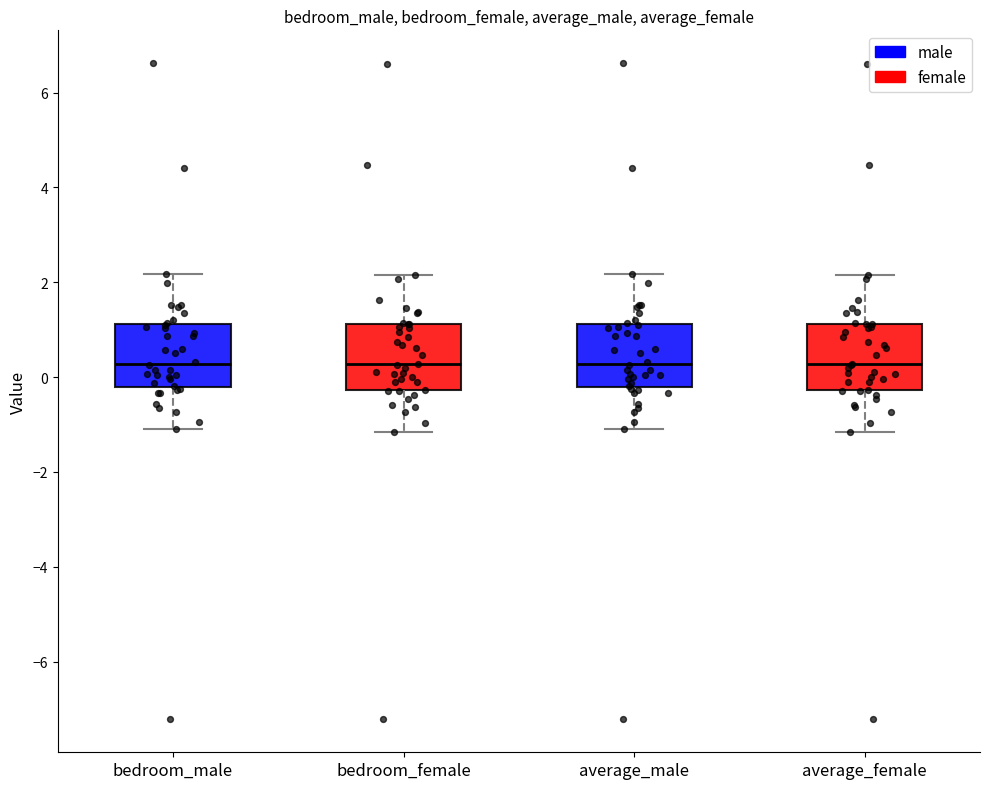

Reading left to right, read every box against the y-axis: the position of its median line, the range the box covers, and the ends of its whiskers. The values are not printed on the chart, so give them approximately, as read against the axis.

bedroom_male: median 0.2, box -0.2 to 1.2, whiskers -1.0 to 2.2
bedroom_female: median 0.2, box -0.2 to 1.2, whiskers -1.2 to 2.2
average_male: median 0.2, box -0.2 to 1.2, whiskers -1.0 to 2.2
average_female: median 0.2, box -0.2 to 1.2, whiskers -1.2 to 2.2